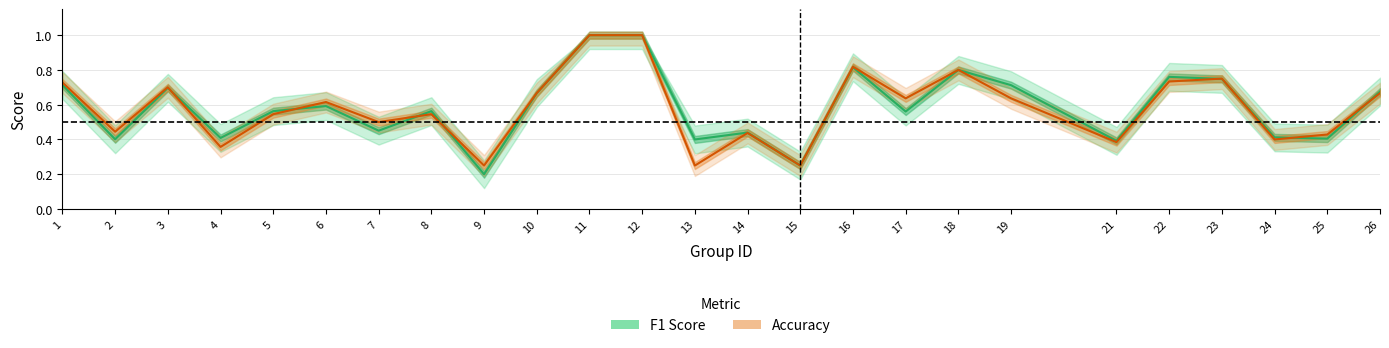

What are all the series names shown in the legend?

f1, accuracy